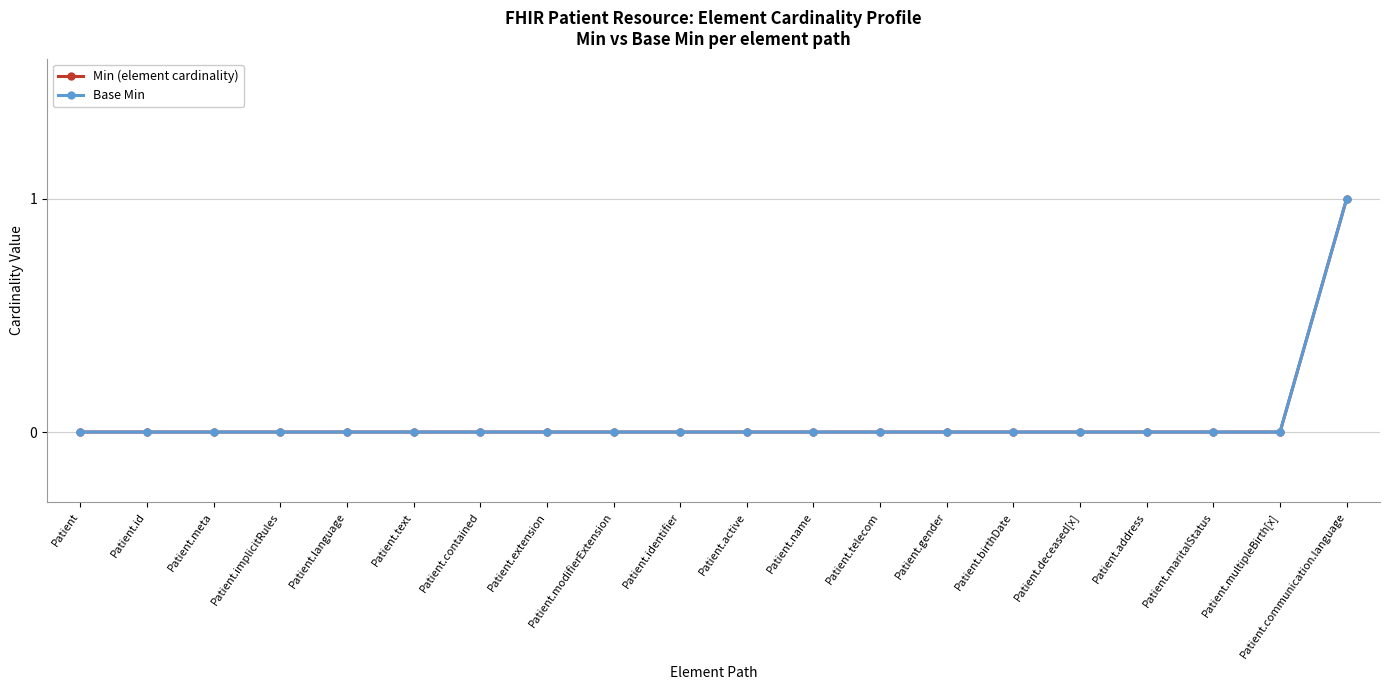

Which series has the largest total across all categories?

Min (element cardinality)